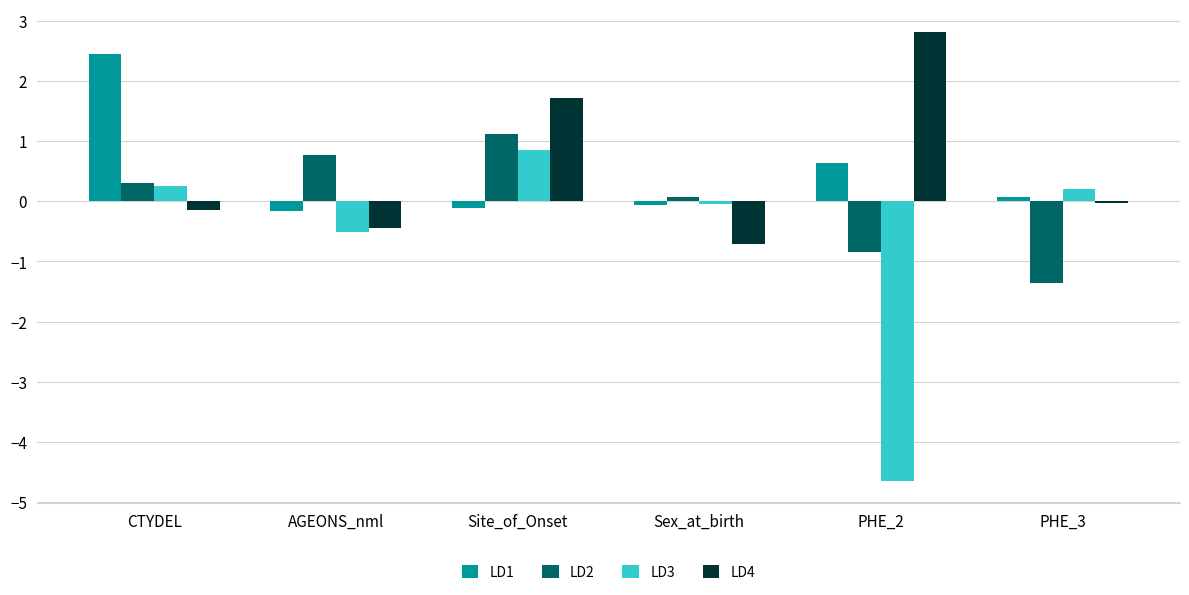

At which category is the sum across all series the highest?

Site_of_Onset